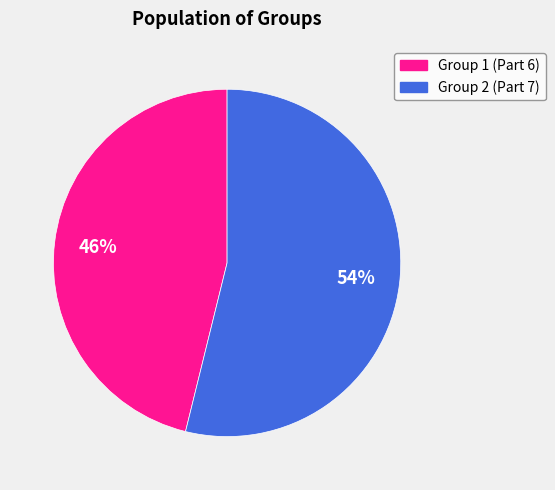

To the nearest percent, what is the difference between the largest and smallest slice percentages?

8%